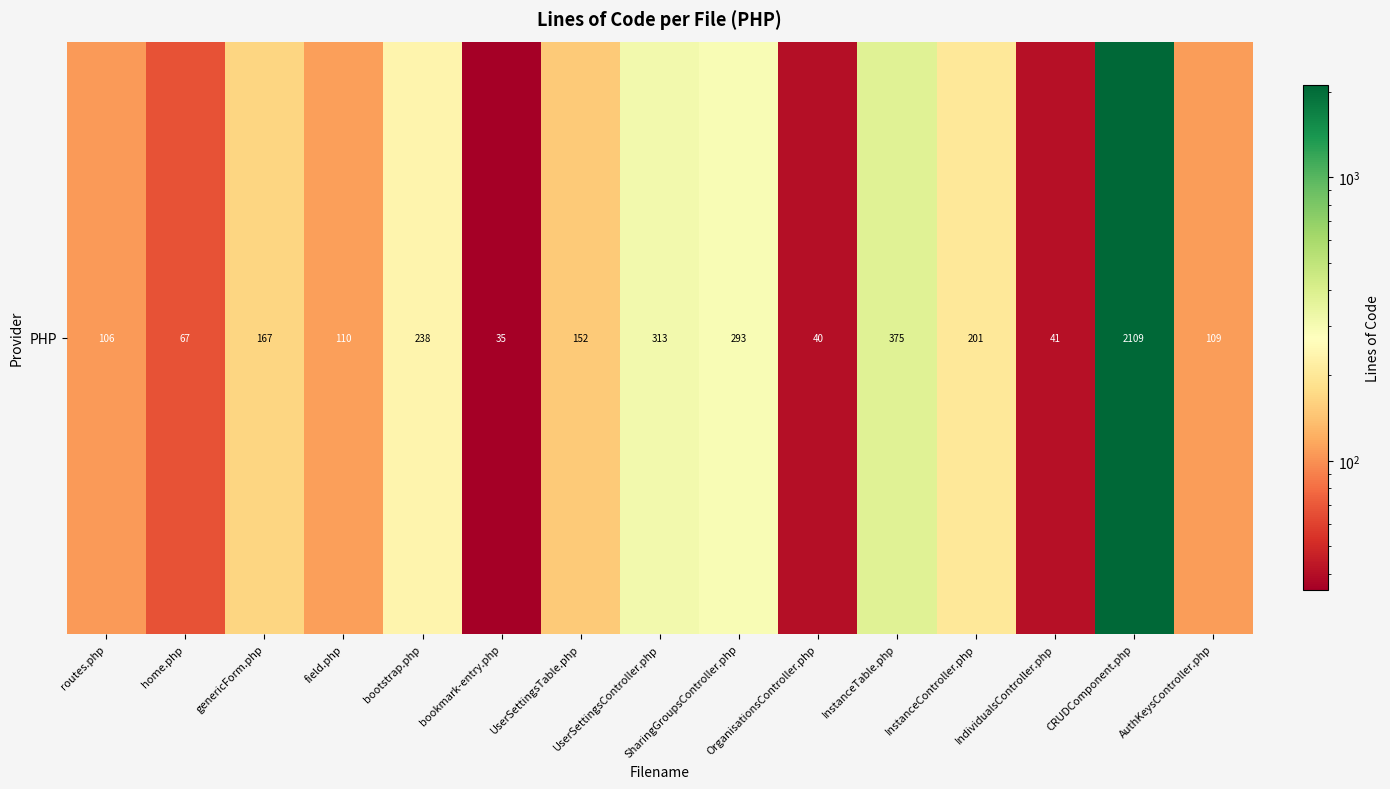

Rank the categories by value from lowest to highest.

bookmark-entry.php, OrganisationsController.php, IndividualsController.php, home.php, routes.php, AuthKeysController.php, field.php, UserSettingsTable.php, genericForm.php, InstanceController.php, bootstrap.php, SharingGroupsController.php, UserSettingsController.php, InstanceTable.php, CRUDComponent.php